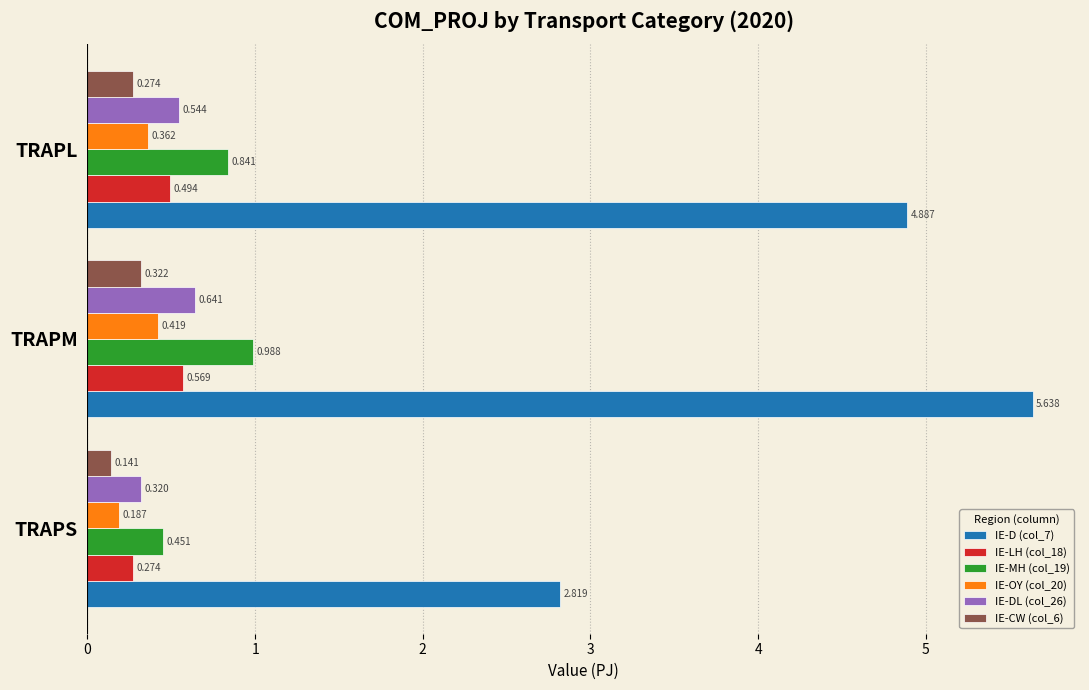

Which series has the largest range (max minus min)?

IE-D (col_7)